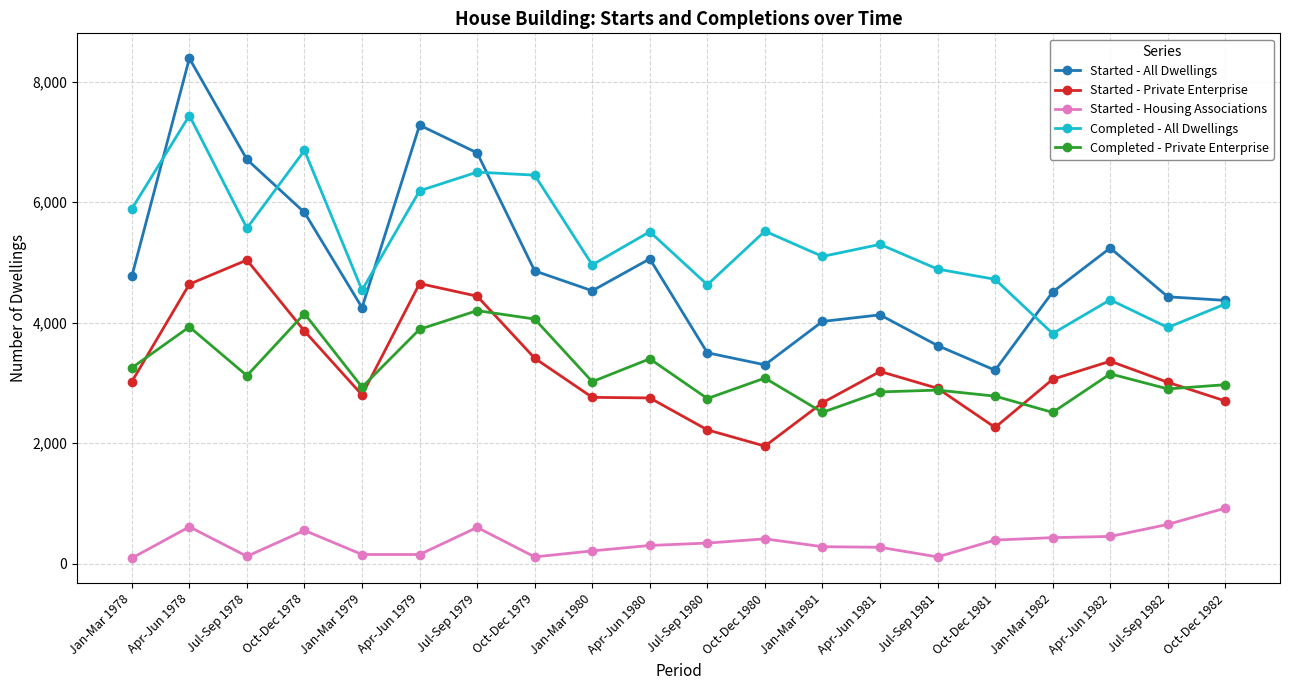

What is the difference between the Started - All Dwellings values at Jan-Mar 1980 and Jan-Mar 1981?

510